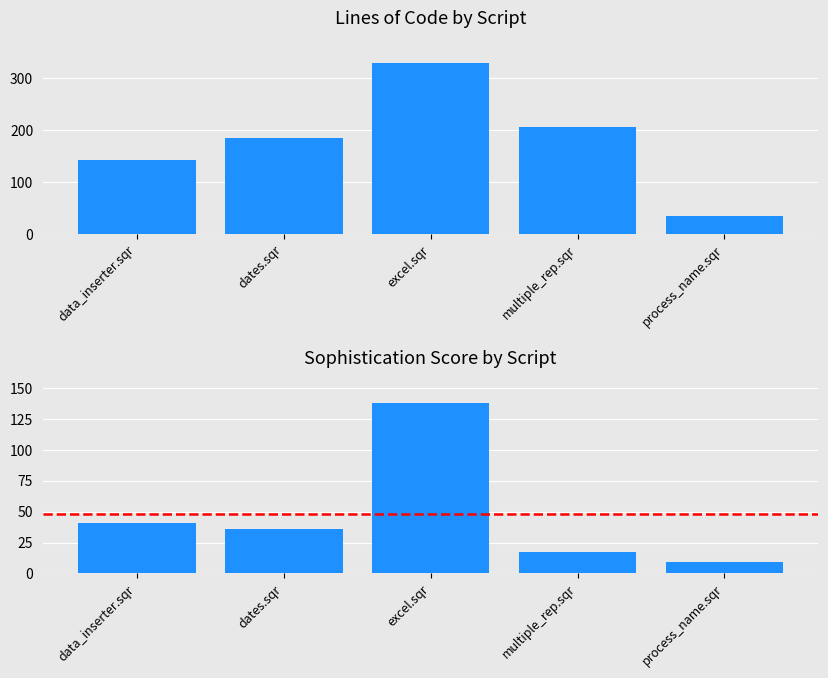

What value does the Sophistication Score series have at dates.sqr?

36